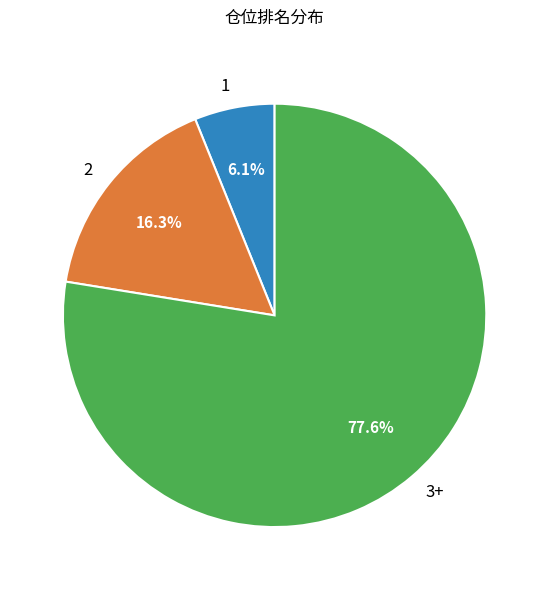

Is there a majority slice in this chart?

Yes